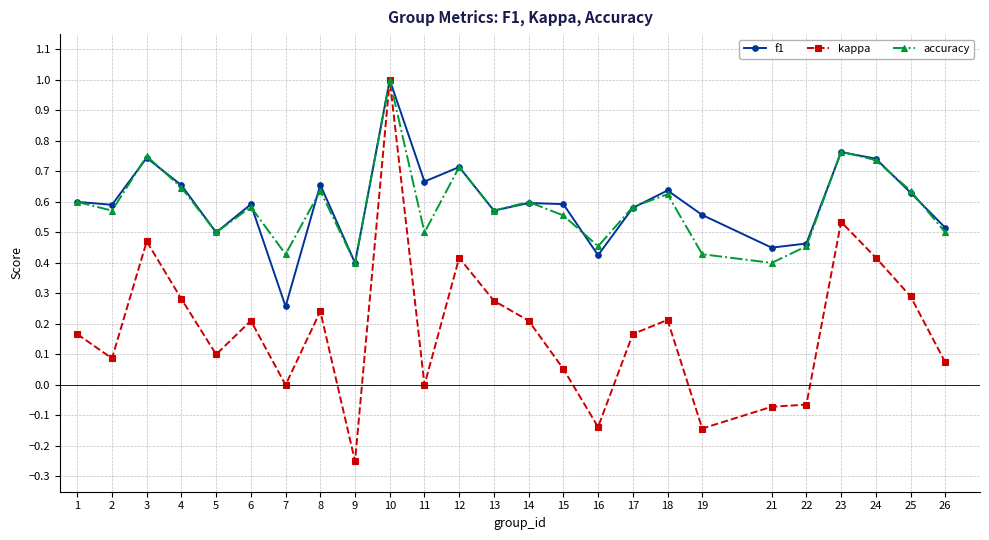

Is this an area chart (filled region under the line)?

No